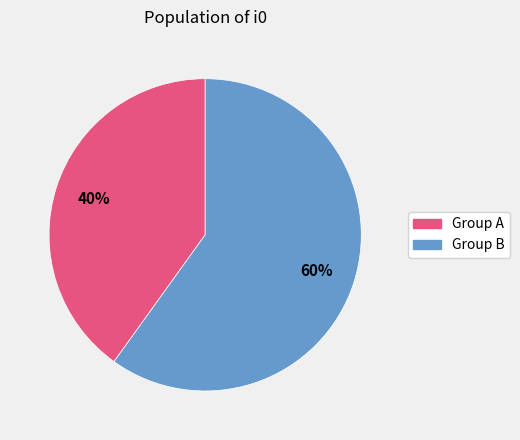

Which category has the biggest portion of the pie?

Group B